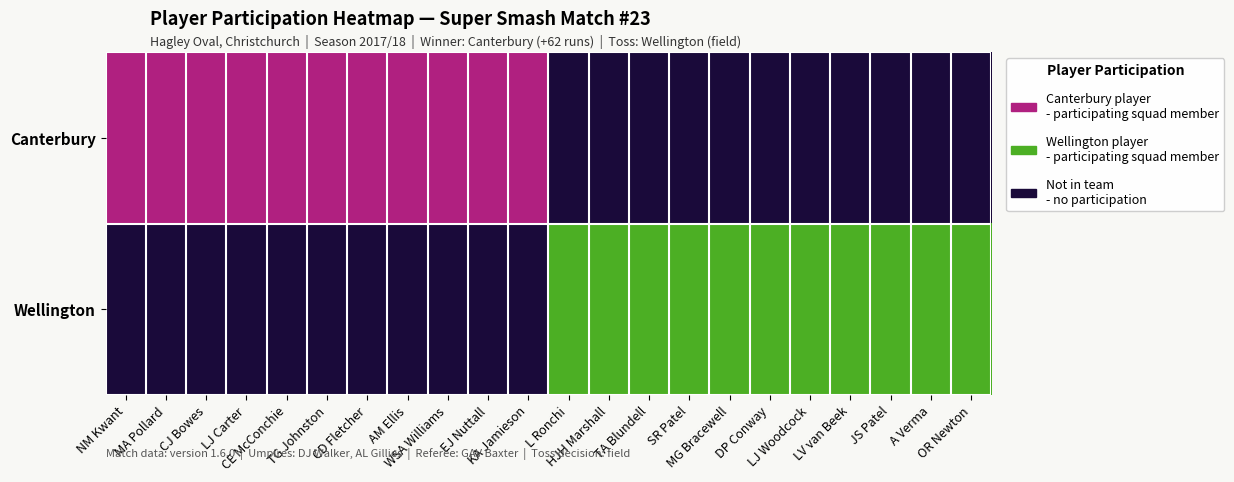

Reading left to right, extract all data points from this chart.

Canterbury: NM Kwant=2	MA Pollard=2	CJ Bowes=2	LJ Carter=2	CE McConchie=2	TG Johnston=2	CD Fletcher=2	AM Ellis=2	WSA Williams=2	EJ Nuttall=2	KA Jamieson=2	L Ronchi=0	HJH Marshall=0	TA Blundell=0	SR Patel=0	MG Bracewell=0	DP Conway=0	LJ Woodcock=0	LV van Beek=0	JS Patel=0	A Verma=0	OR Newton=0
Wellington: NM Kwant=0	MA Pollard=0	CJ Bowes=0	LJ Carter=0	CE McConchie=0	TG Johnston=0	CD Fletcher=0	AM Ellis=0	WSA Williams=0	EJ Nuttall=0	KA Jamieson=0	L Ronchi=4	HJH Marshall=4	TA Blundell=4	SR Patel=4	MG Bracewell=4	DP Conway=4	LJ Woodcock=4	LV van Beek=4	JS Patel=4	A Verma=4	OR Newton=4